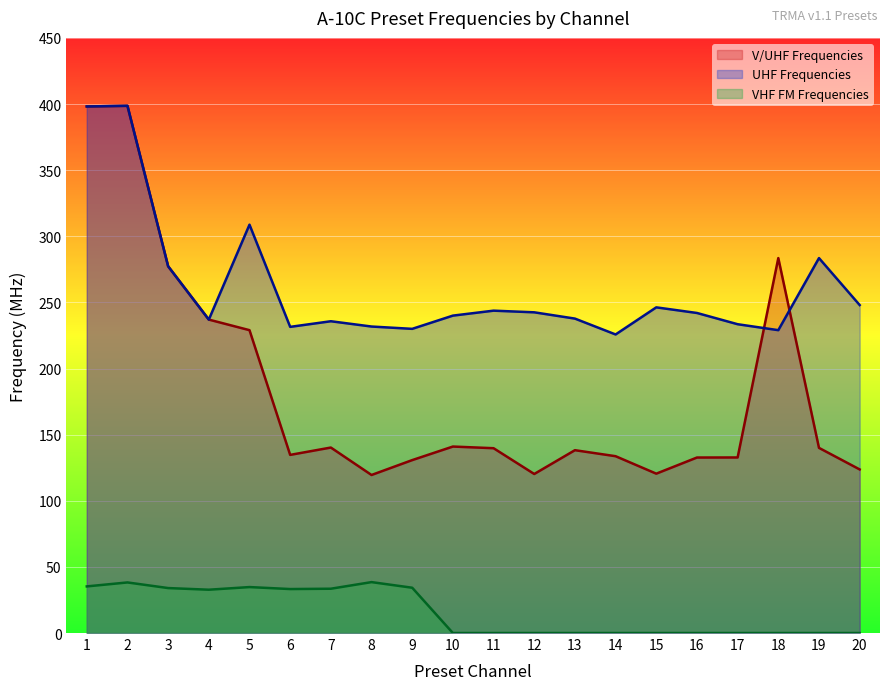

What is the value of the V/UHF Frequencies point at the 7th from the left?

140.2